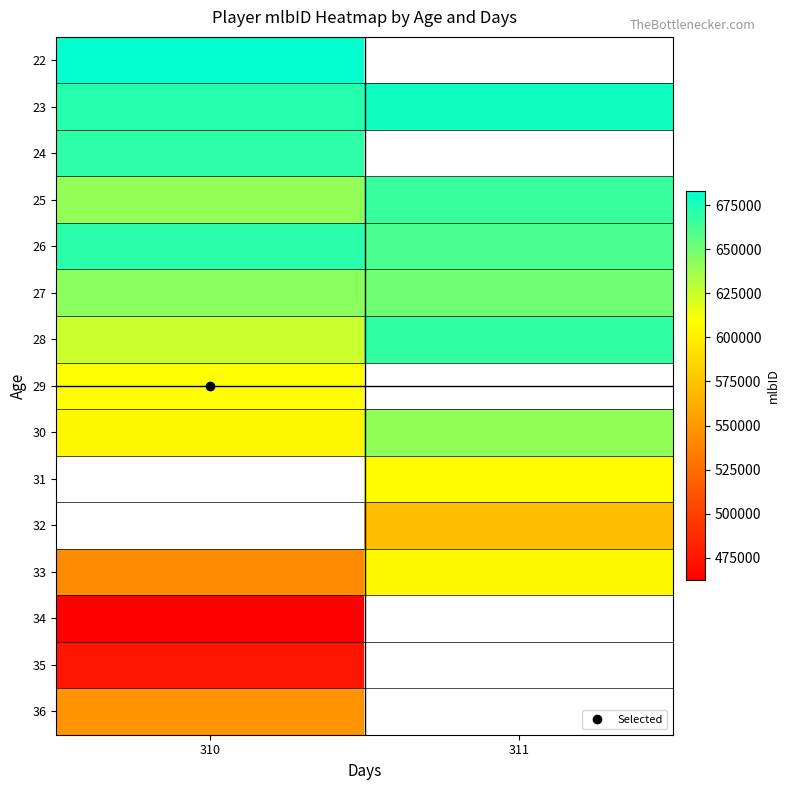

What value does the 34 series have at 310?

462101.0